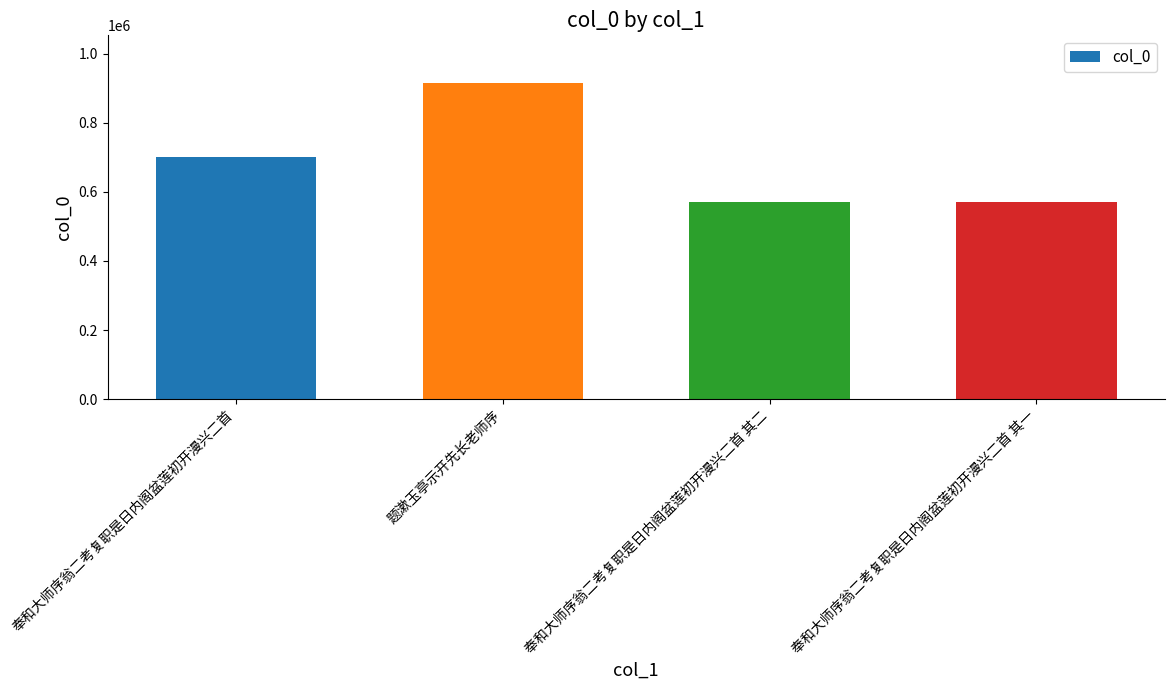

What is the ratio of the value at 题漱玉亭示开先长老师序 to the value at 奉和大师序翁二考复职是日内阁盆莲初开漫兴二首?

1.3